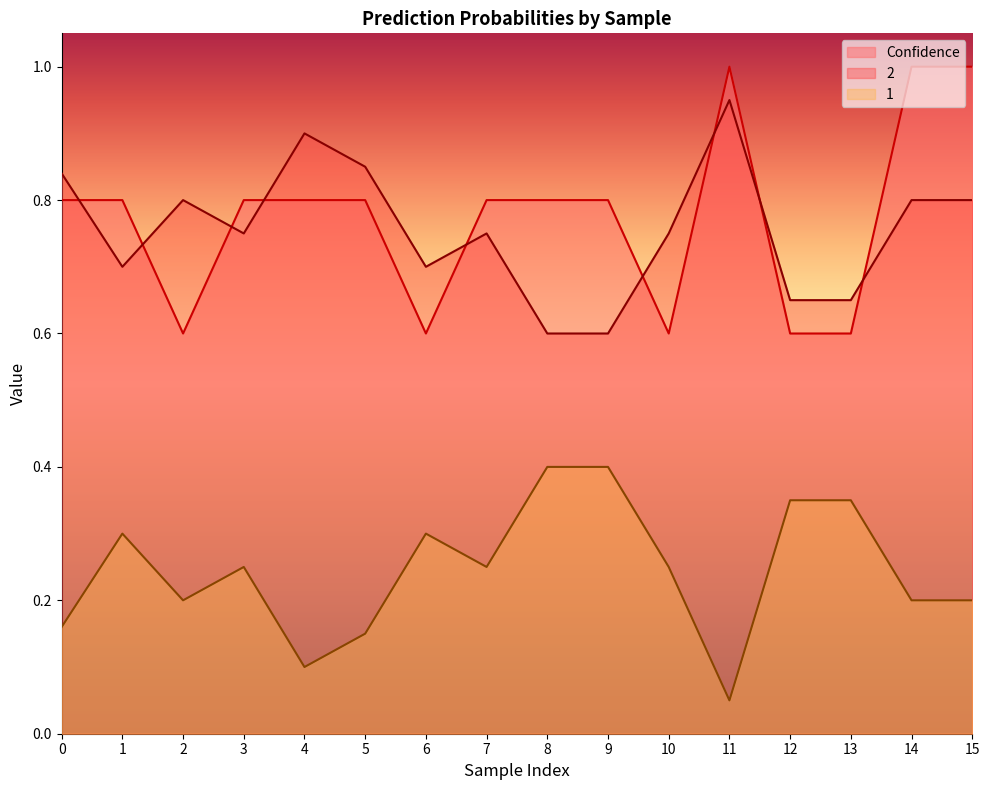

At which category does 1 reach its first local valley?

2